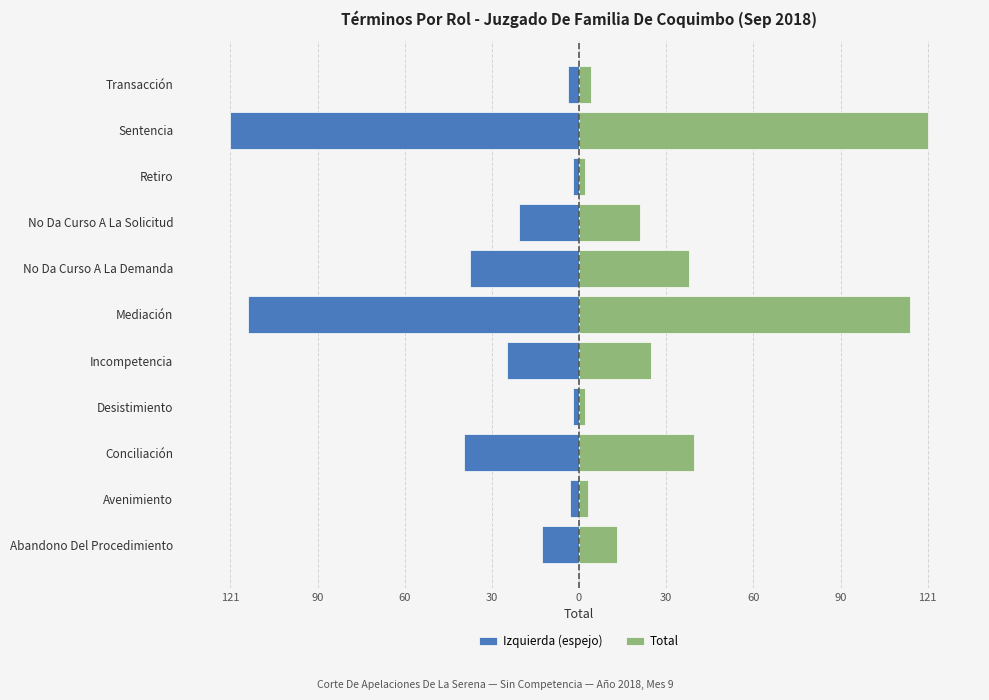

The value of Total at 0 is 25. True or false?

True